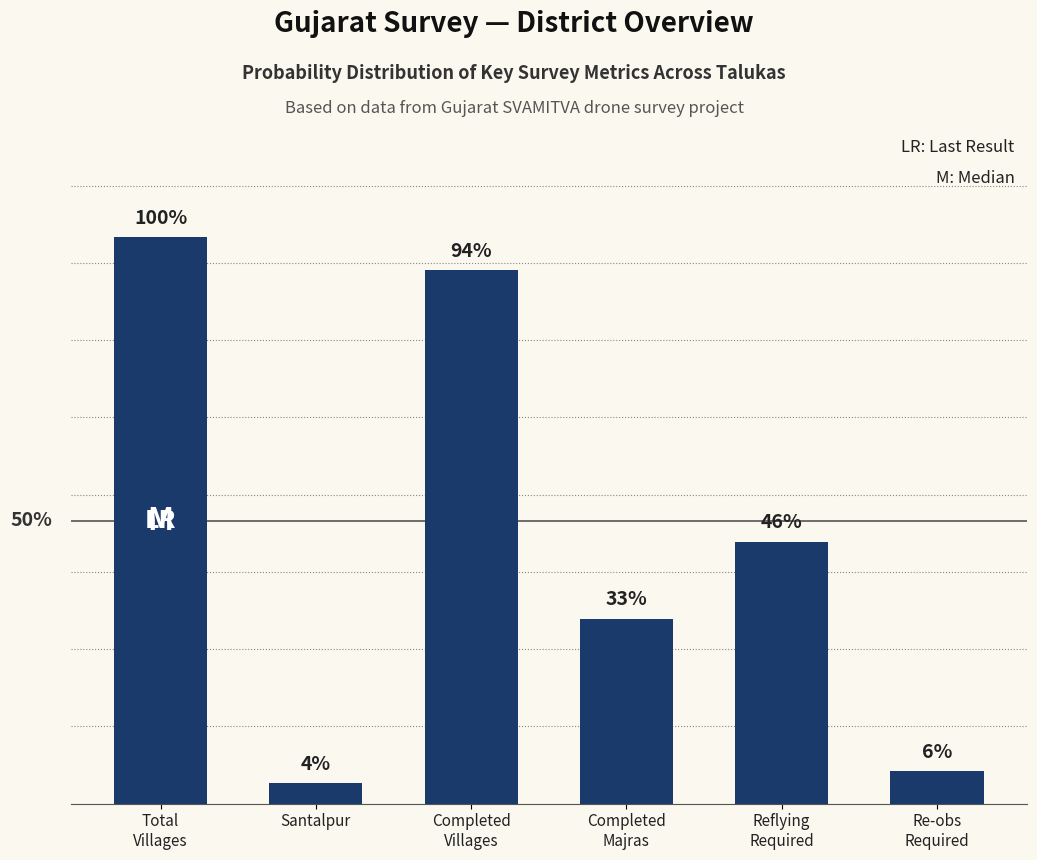

Are the bars horizontal?

No